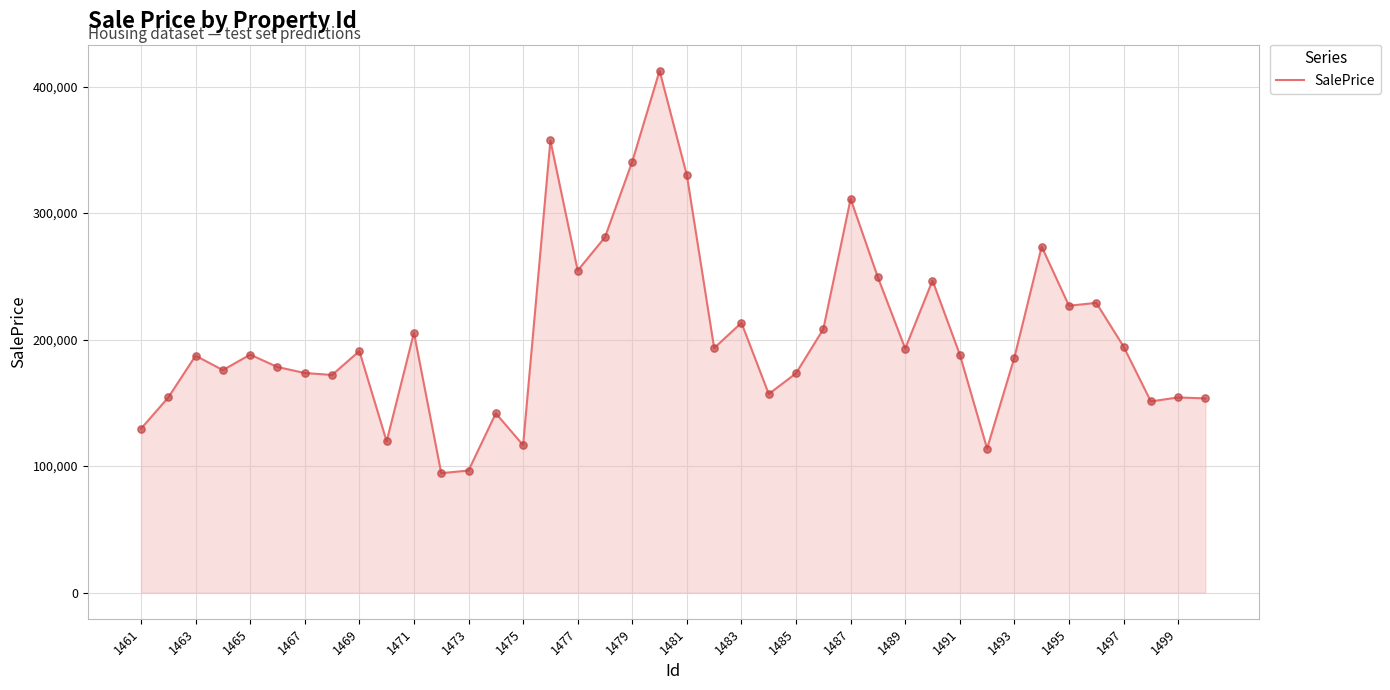

What is the minimum value shown in the chart?

94445.0